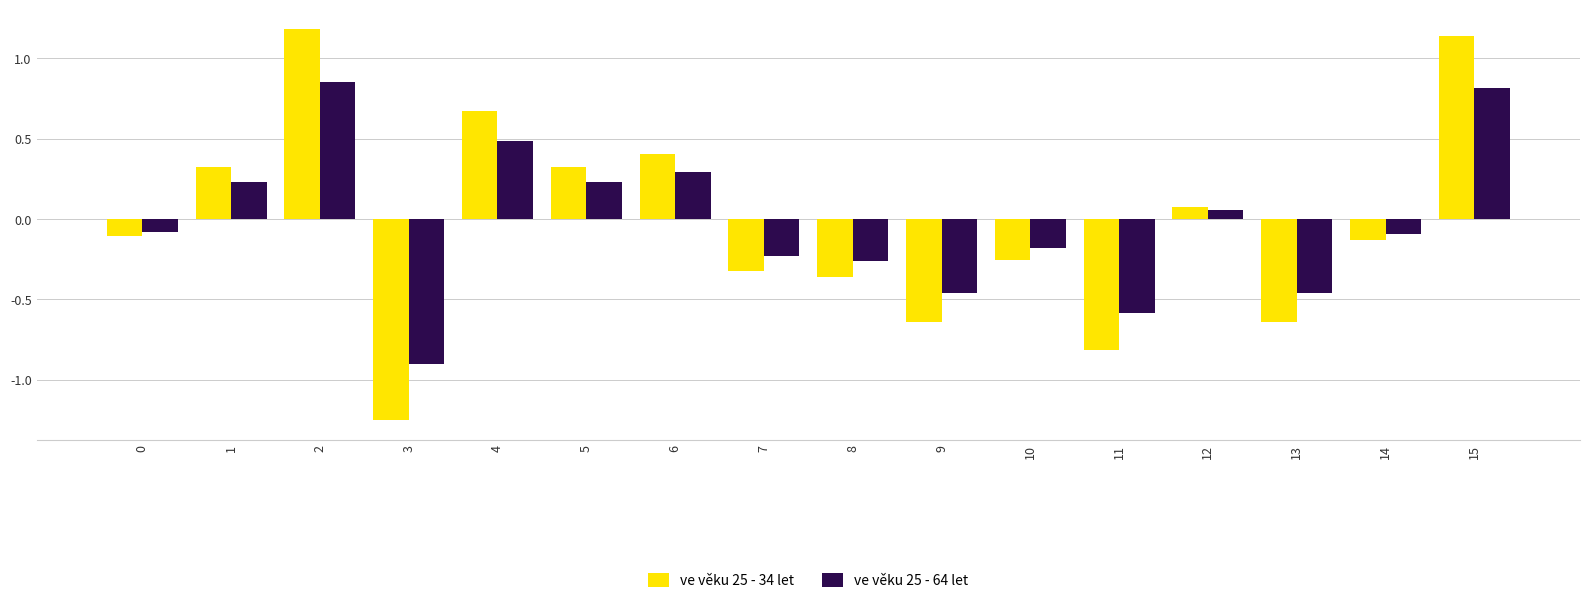

List the series in order of their peak value, lowest first.

ve věku 25 - 64 let, ve věku 25 - 34 let